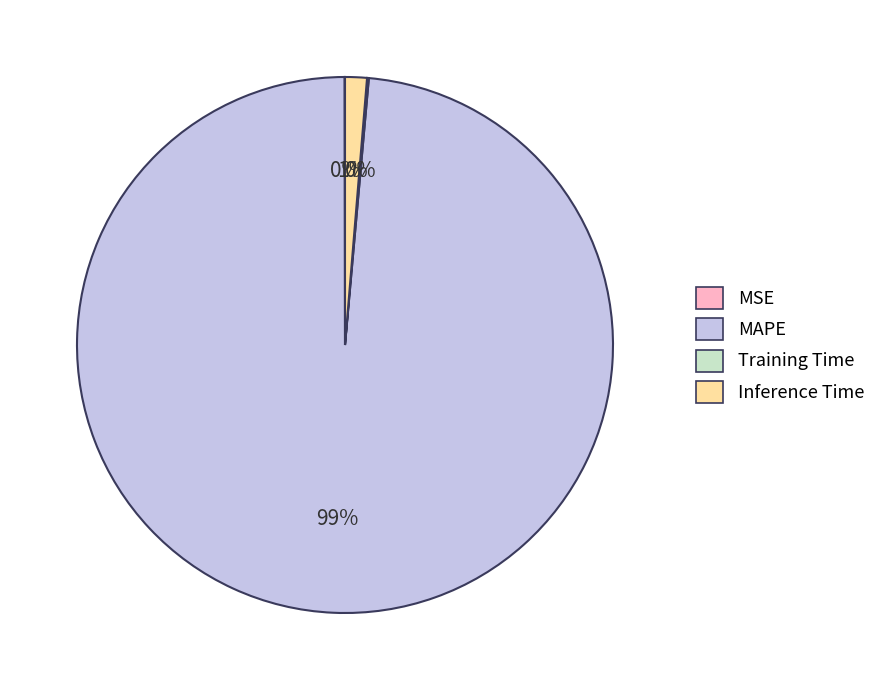

Is it true that MAPE is 99% of the pie?

True